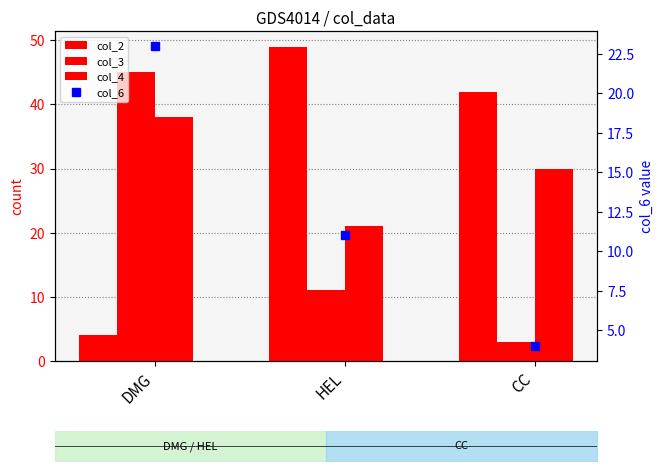

Count the col_6 values in the range 4 to 23.

3